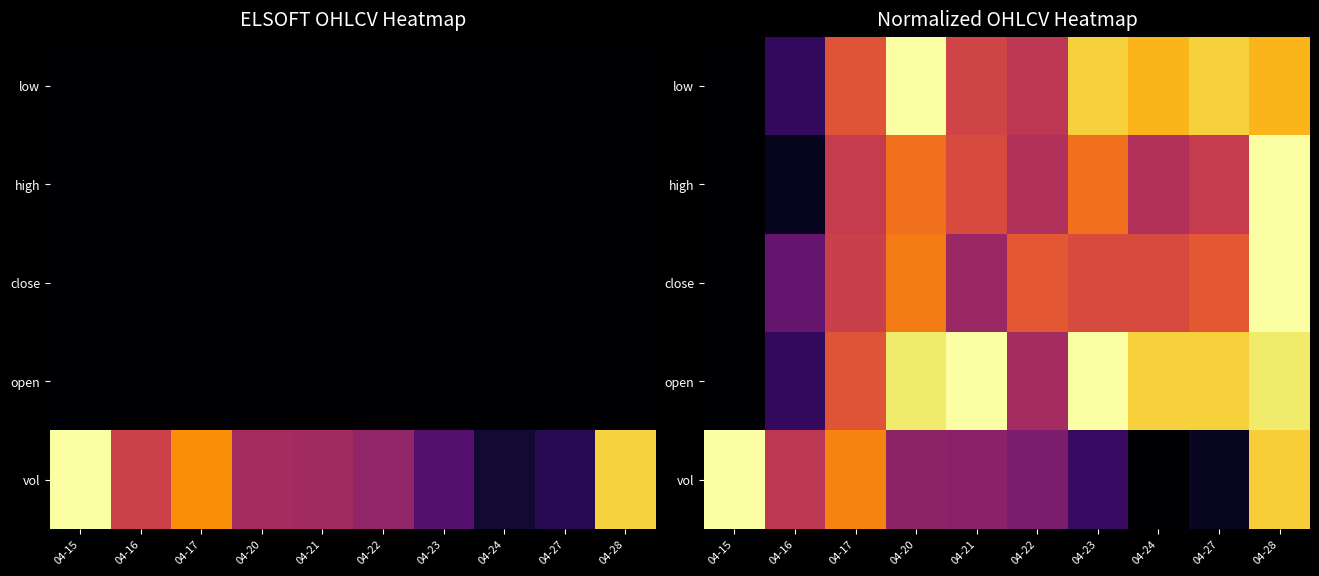

What is the sum of the vol values at 04-23 and 04-24?

0.2